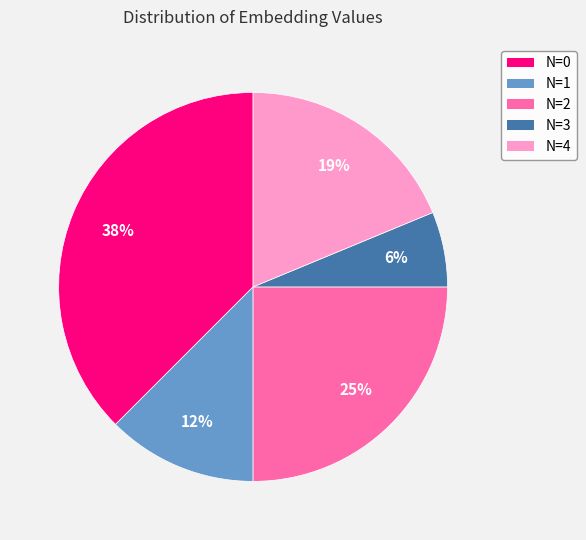

Is there any slice that represents more than half of the pie?

No